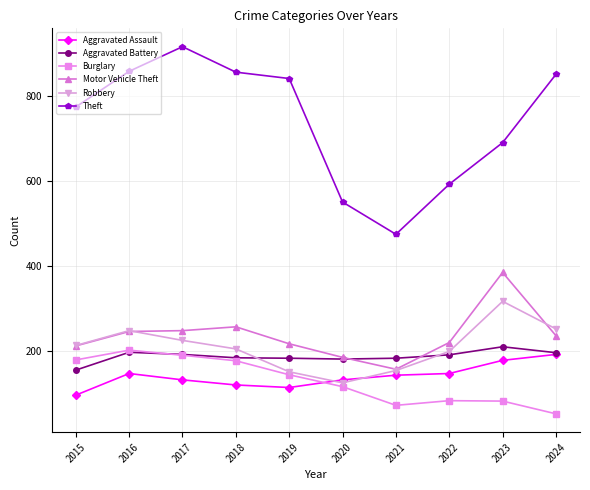

Which series changed the most between 2019 and 2022?

Theft